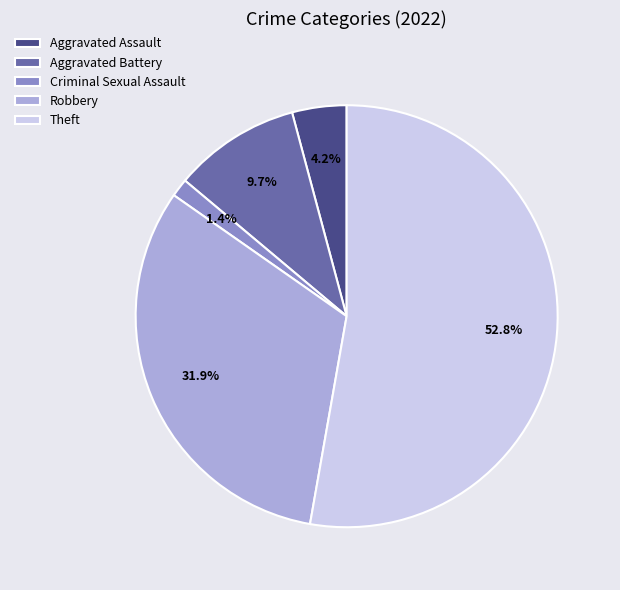

To the nearest percent, what is the difference between the largest and smallest slice percentages?

51%